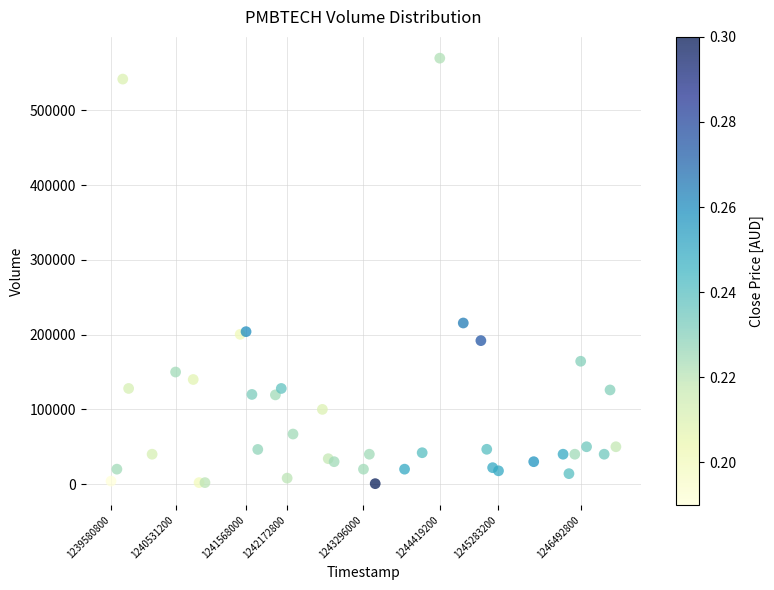

What is the range of Y values (max minus min)?

569400